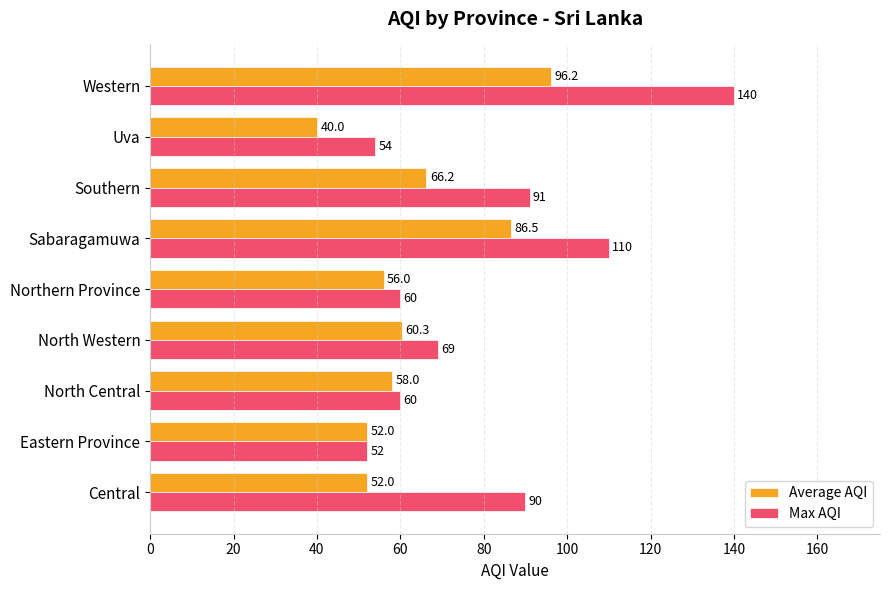

The Max AQI series shows 21.3 at North Western. True or false?

False